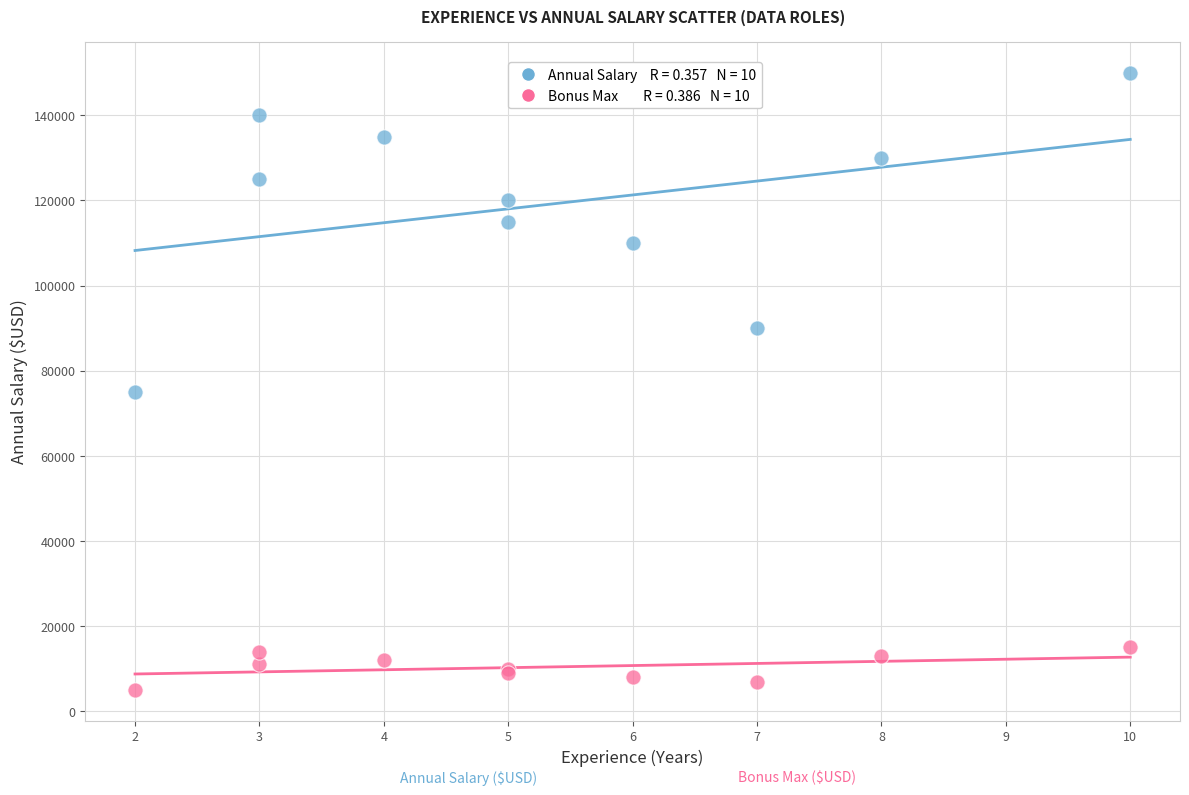

Across all series, what Y value is closest to 77500?

75000